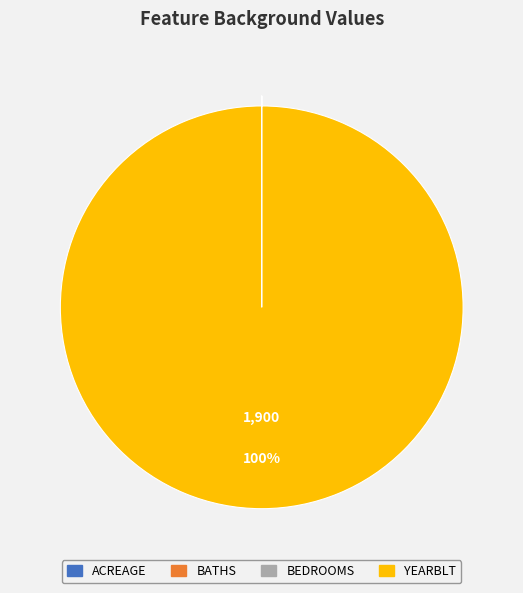

Which category has the biggest portion of the pie?

YEARBLT